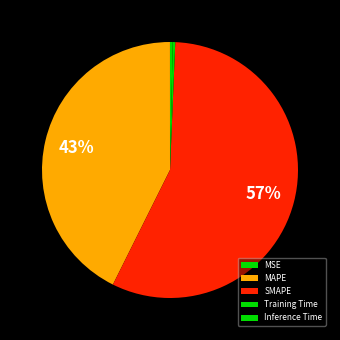

Which has a higher value, MAPE or MSE?

MAPE